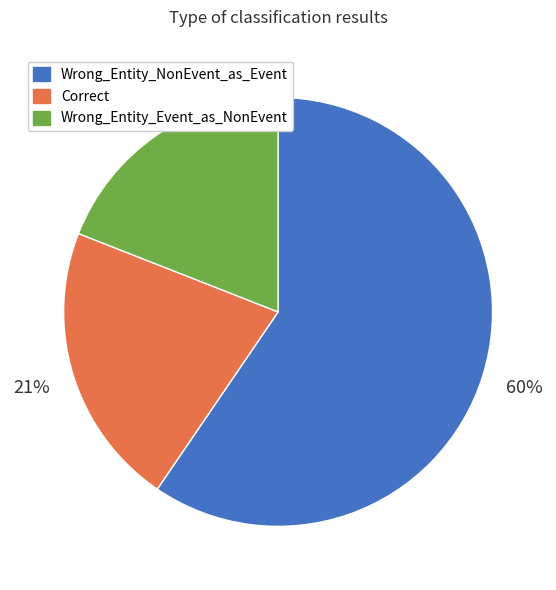

How many slices are in this pie chart?

3